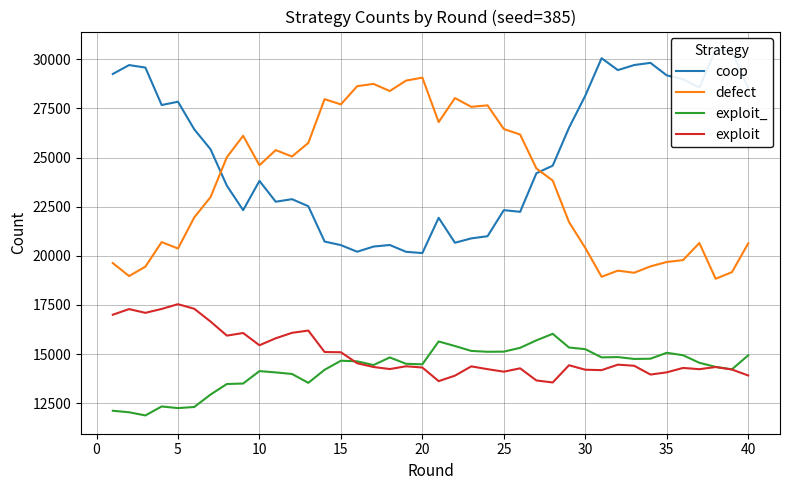

At 15, list the series in order from smallest to largest.

exploit_, exploit, defect, coop